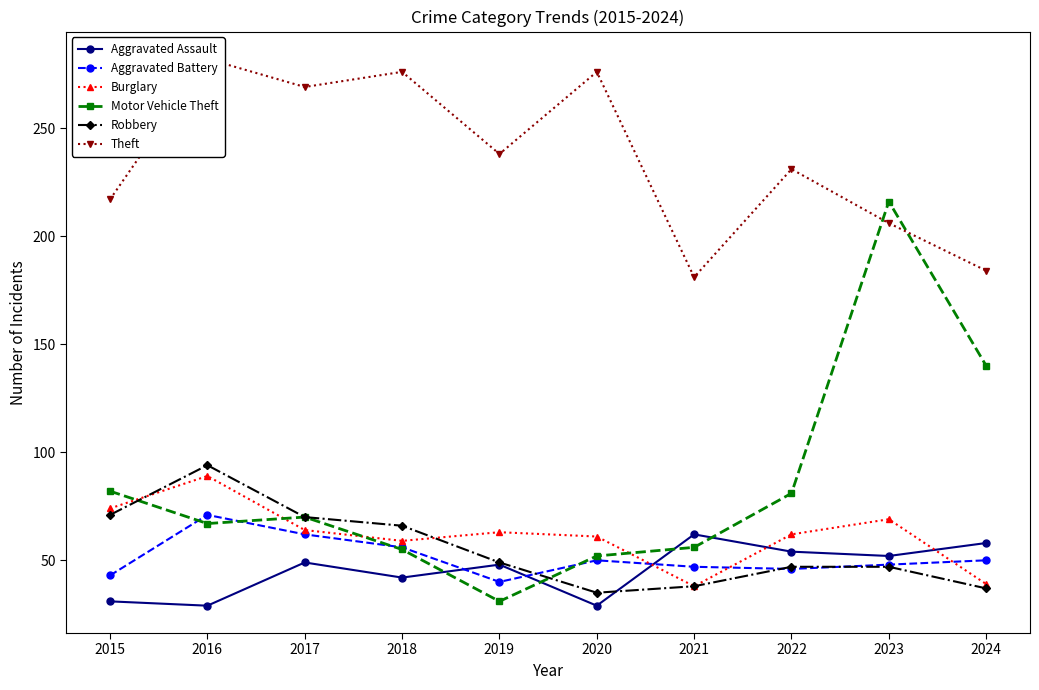

Which series has the largest range (max minus min)?

Motor Vehicle Theft